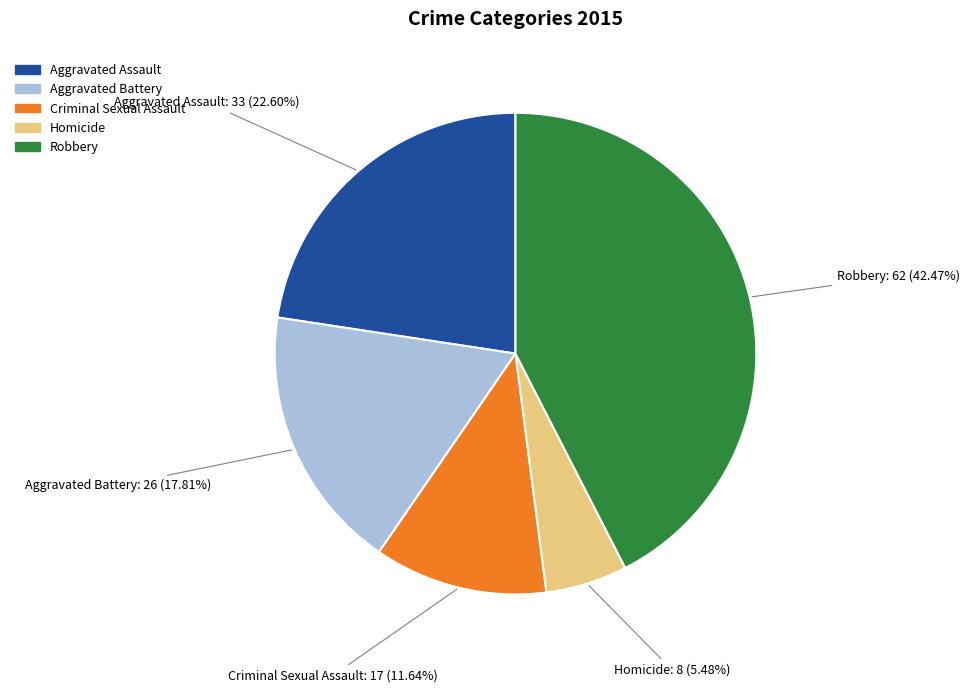

Which has a higher value, Aggravated Battery or Robbery?

Robbery